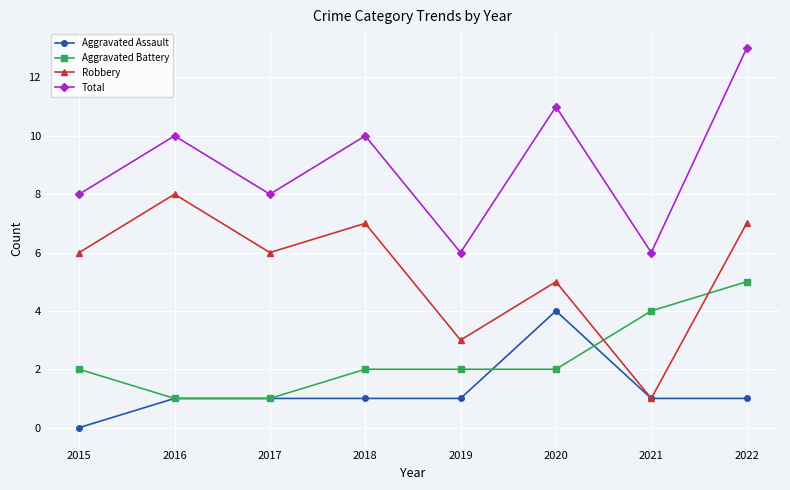

Count the number of categories in the chart.

8